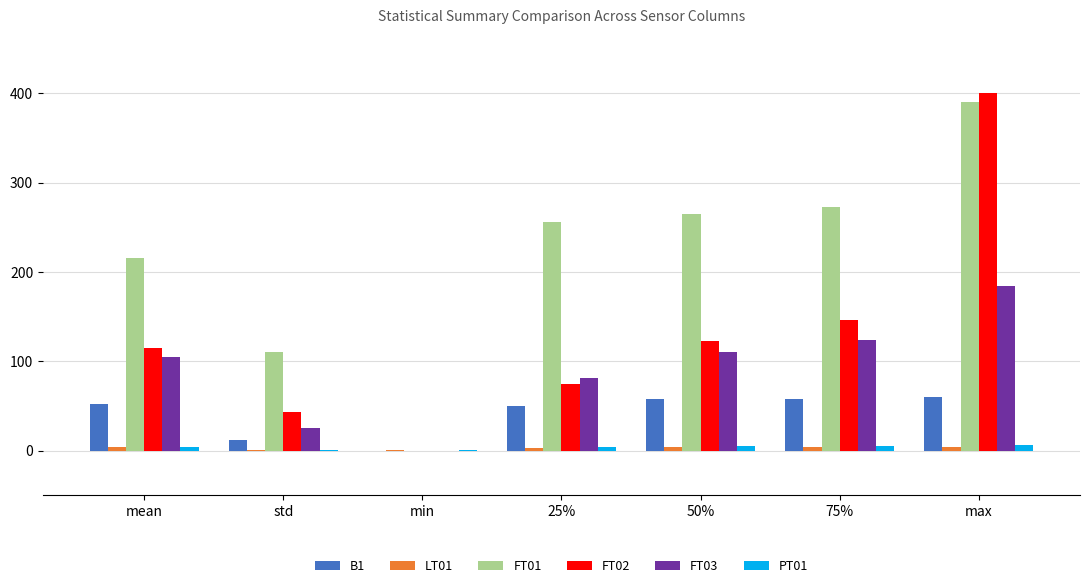

What is the sum of all PT01 values?

25.2